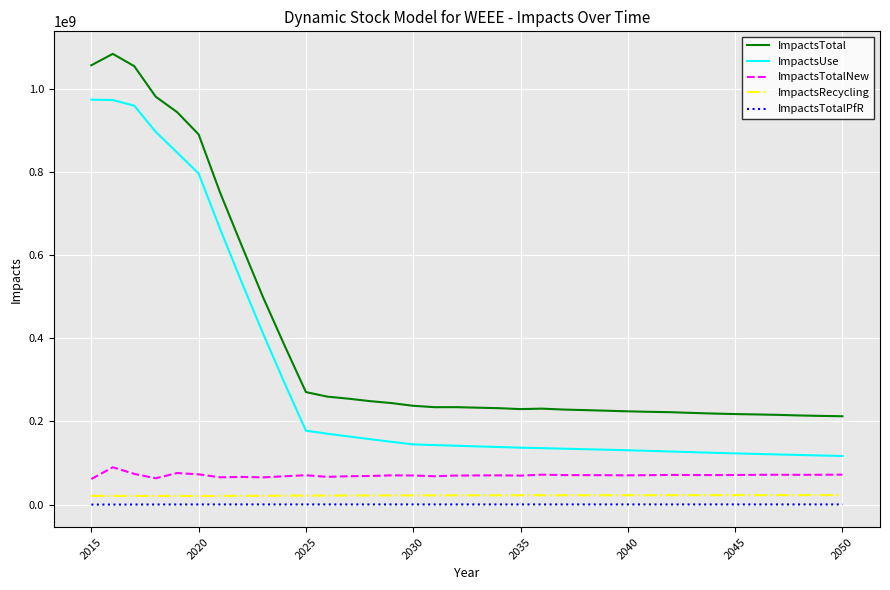

Which series has the largest total across all categories?

ImpactsTotal